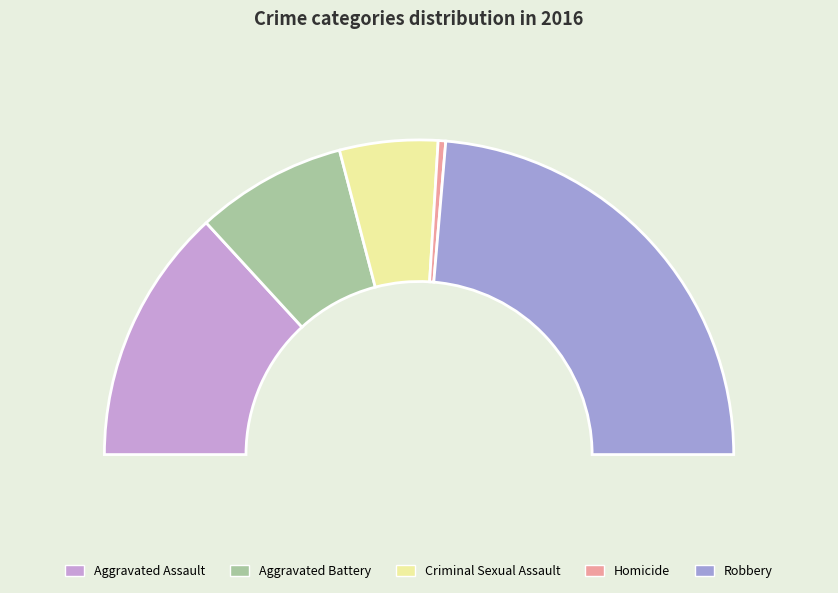

To the nearest percent, what is the average slice percentage?

20%